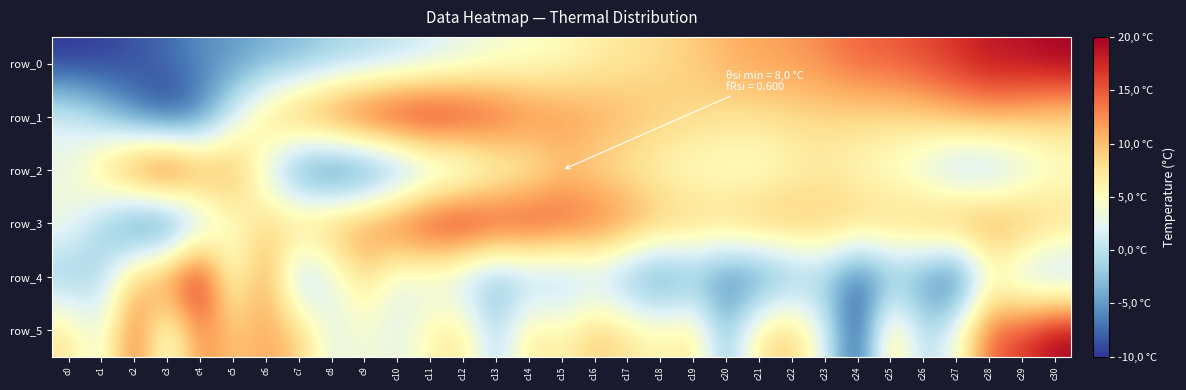

What is the smallest value displayed?

-10.0